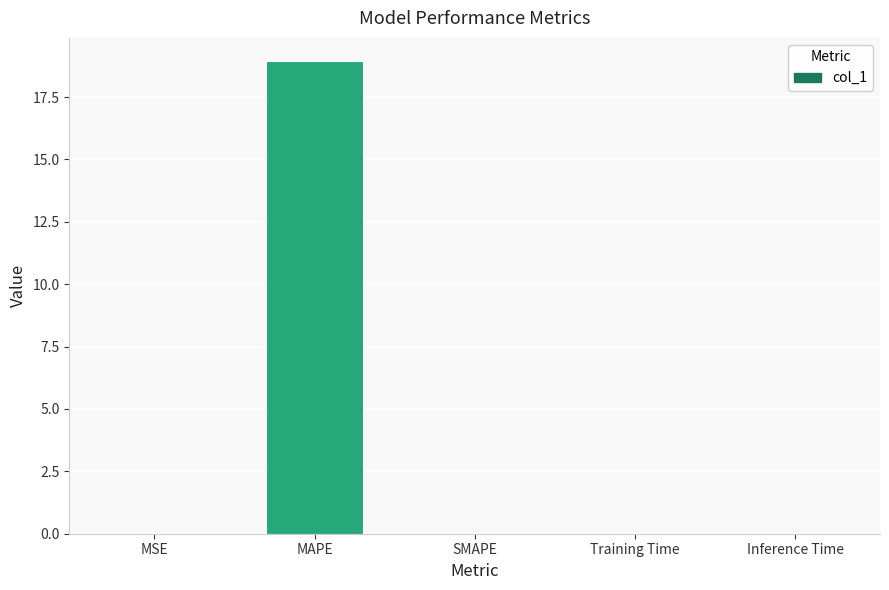

How many data points does each series have?

5